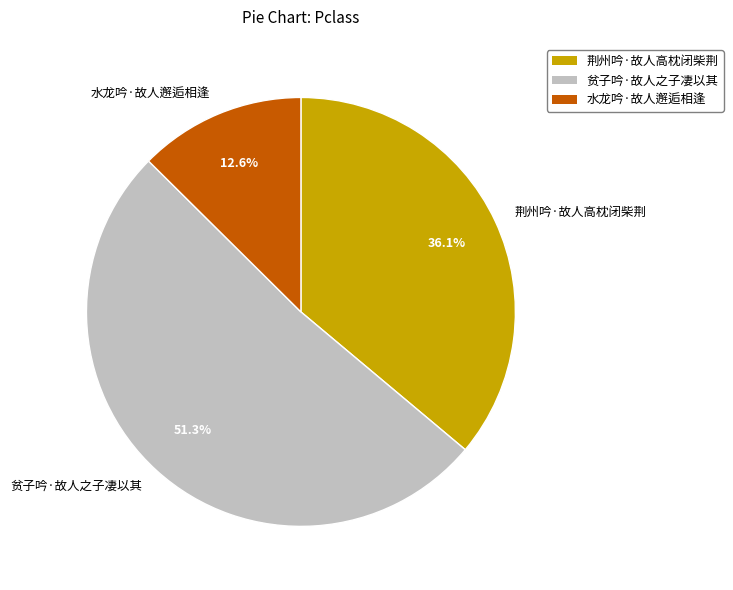

The 贫子吟·故人之子凄以其 slice represents 62% of the pie. True or false?

False